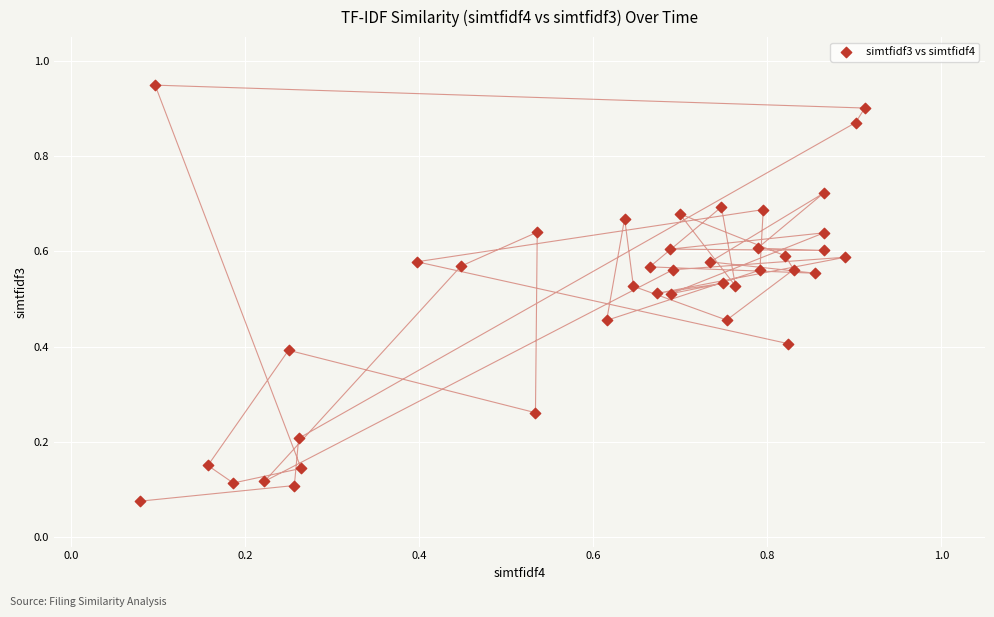

What is the range of X values (max minus min)?

0.8